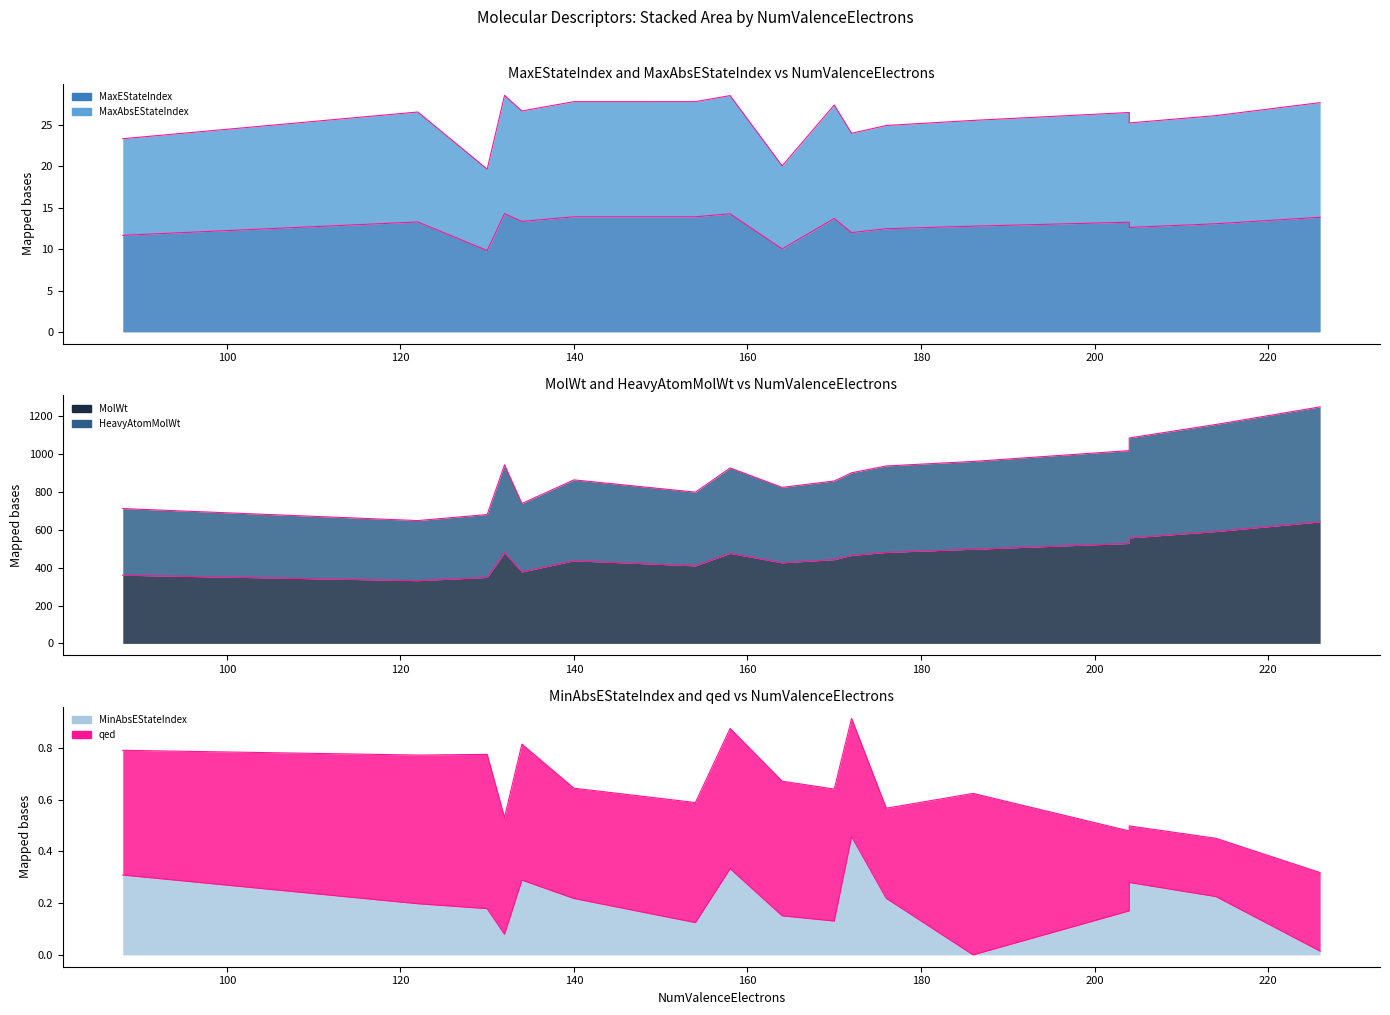

Which series has the largest total across all categories?

MolWt